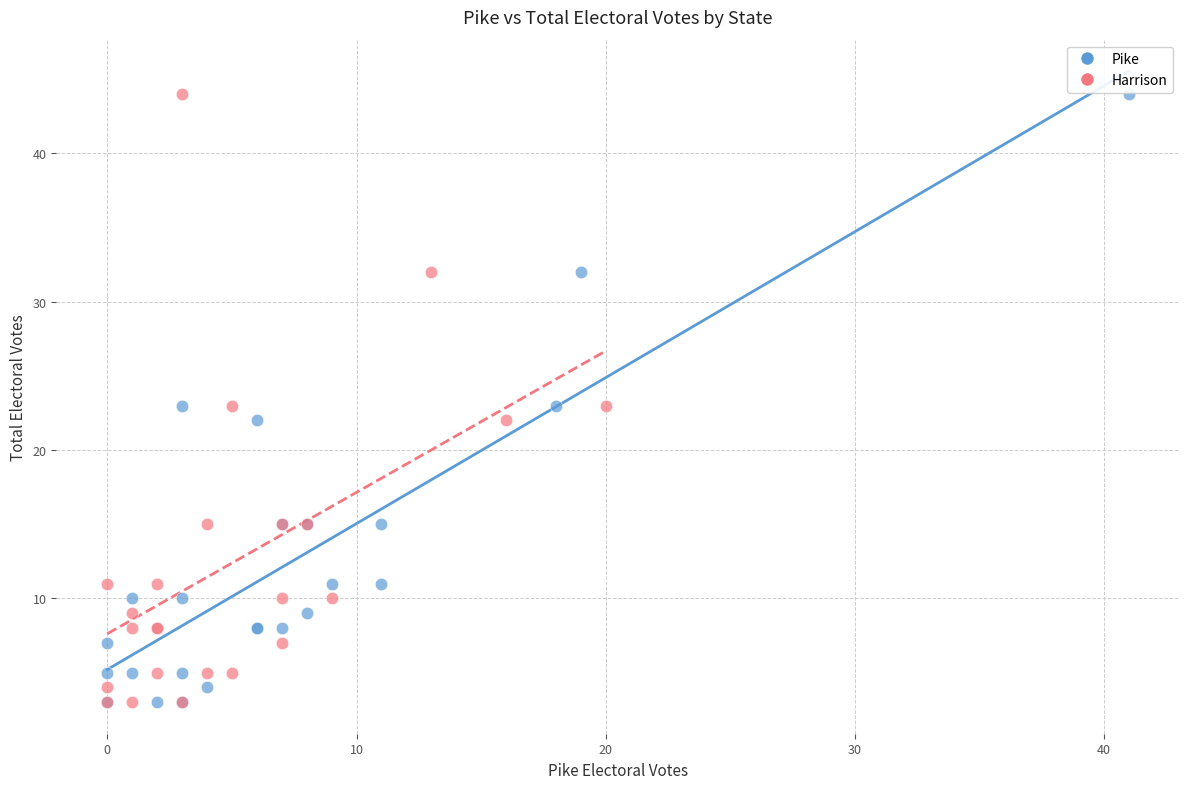

What are all the series names shown in the legend?

Pike, Harrison